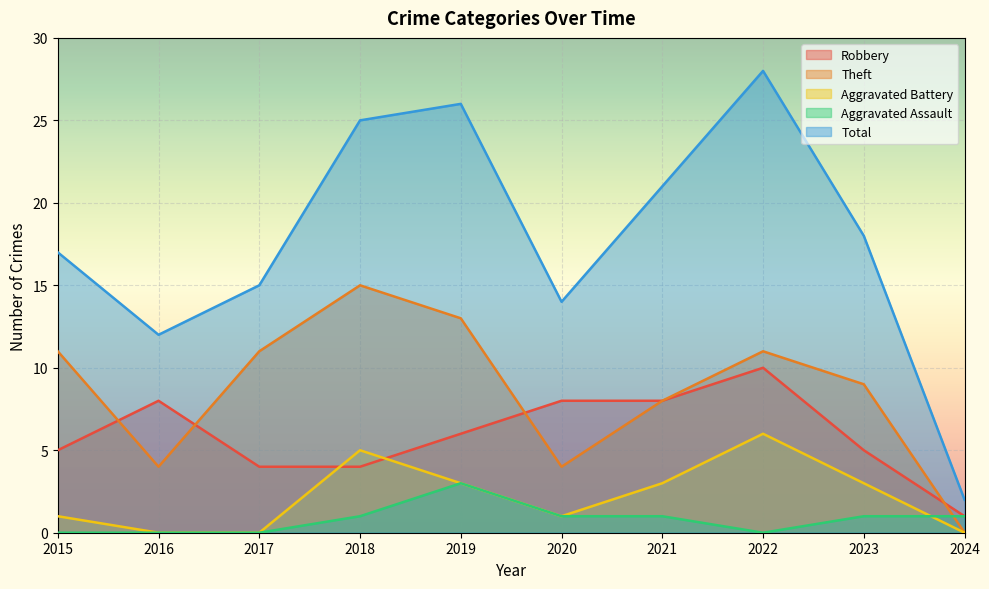

What is the difference between the highest and lowest values at 2015?

17